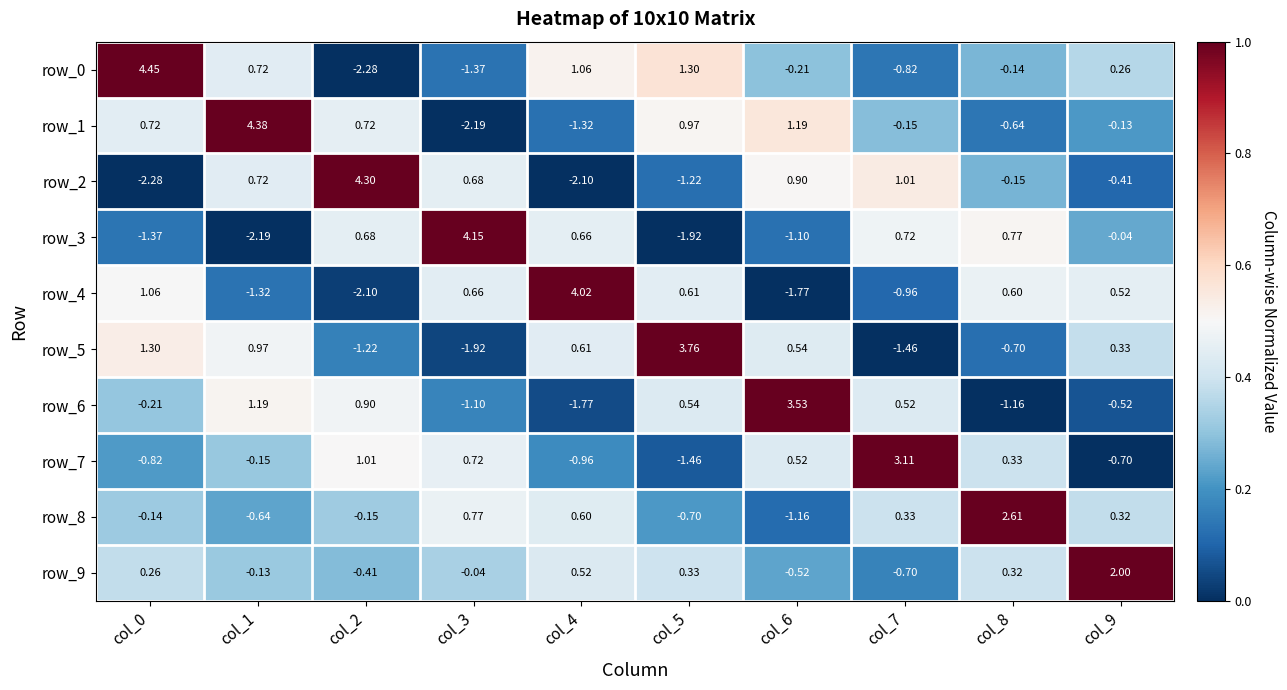

How many values in row_8 are below zero?

5